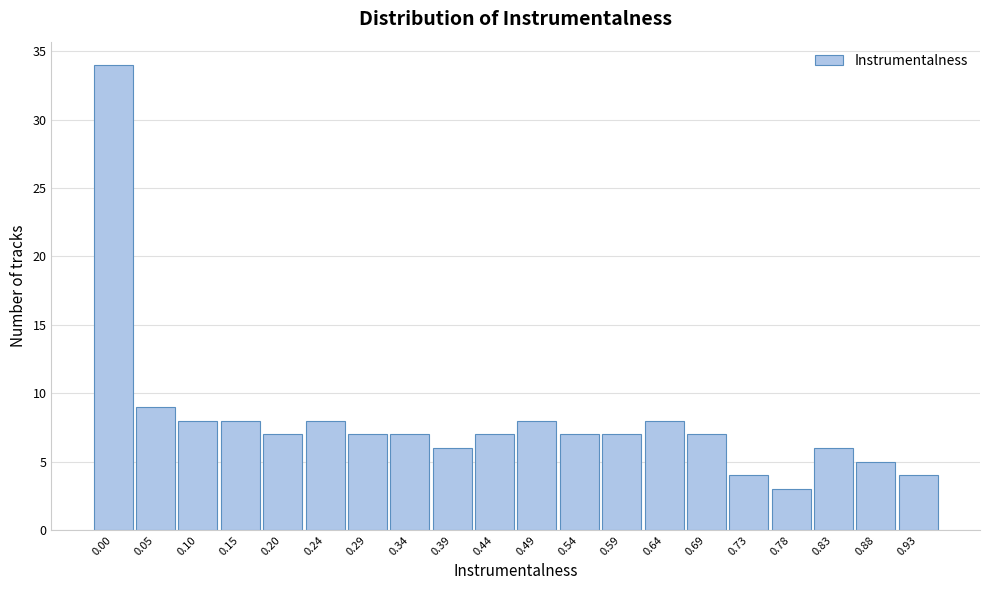

Reading left to right, transcribe all the data shown in this chart.

0.00=34	0.05=9	0.10=8	0.15=8	0.20=7	0.24=8	0.29=7	0.34=7	0.39=6	0.44=7	0.49=8	0.54=7	0.59=7	0.64=8	0.69=7	0.73=4	0.78=3	0.83=6	0.88=5	0.93=4